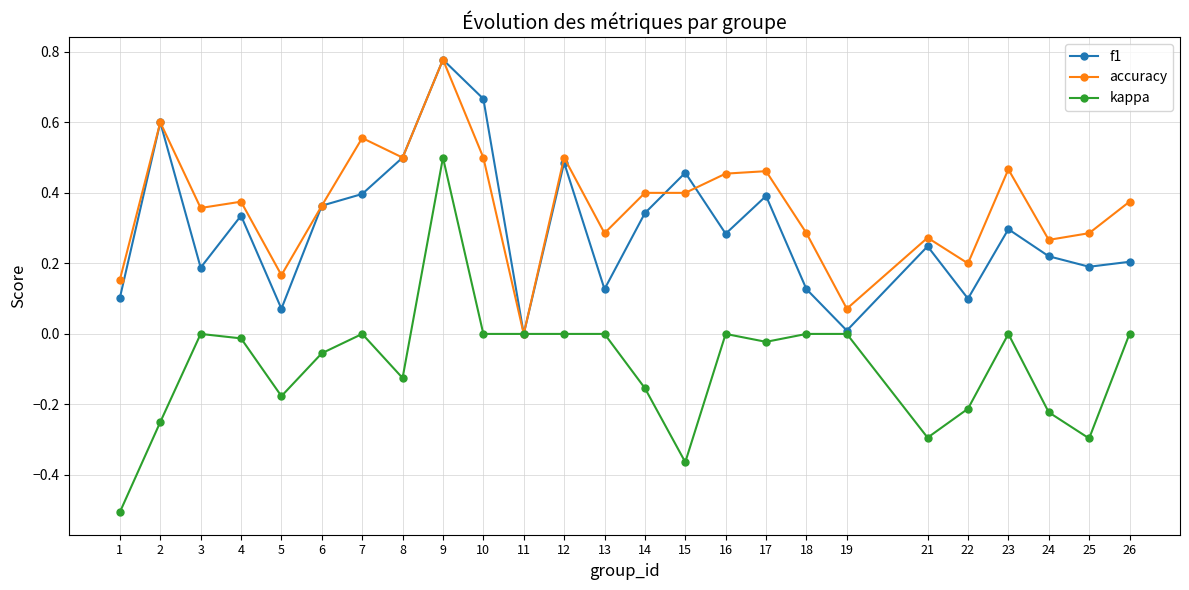

Which series has the largest total across all categories?

accuracy